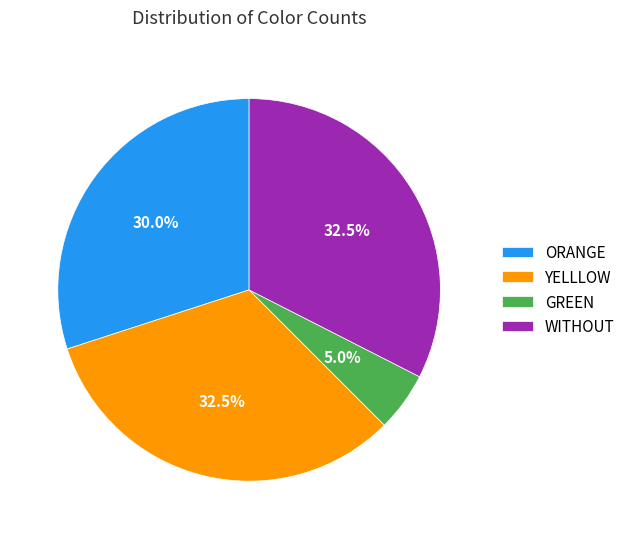

Does any single category account for the majority?

No